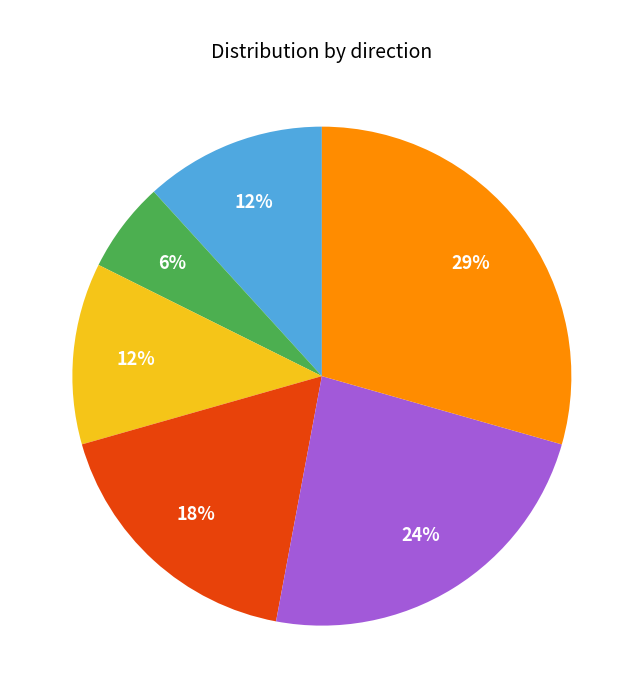

Does any single category account for the majority?

No